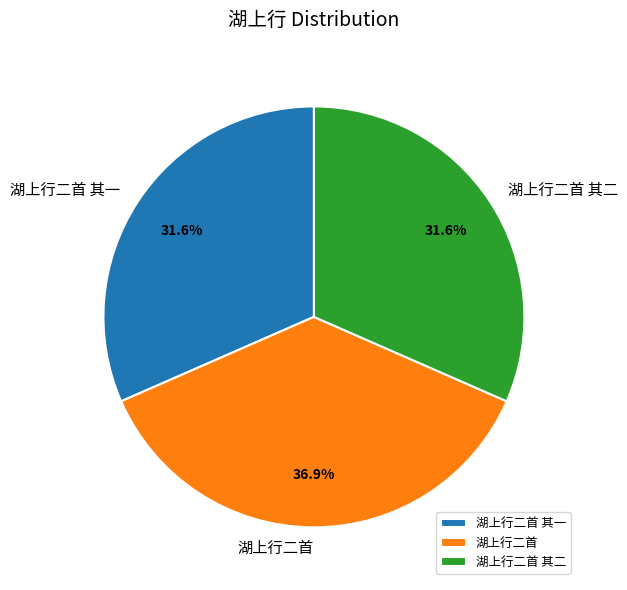

What is the largest slice in the pie chart?

湖上行二首